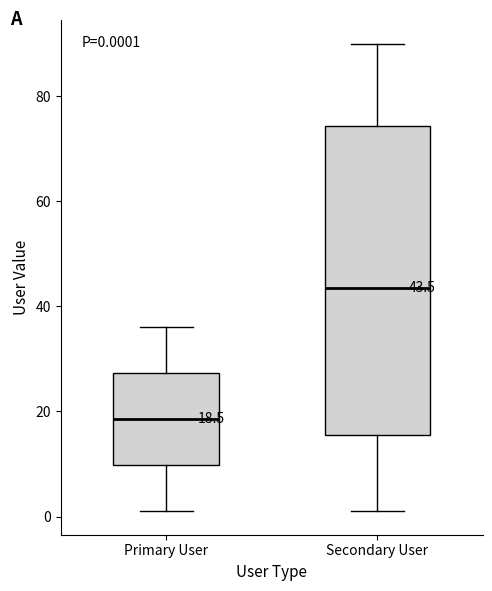

Comparing the boxes themselves (not the whiskers), which one is the tallest?

Secondary User